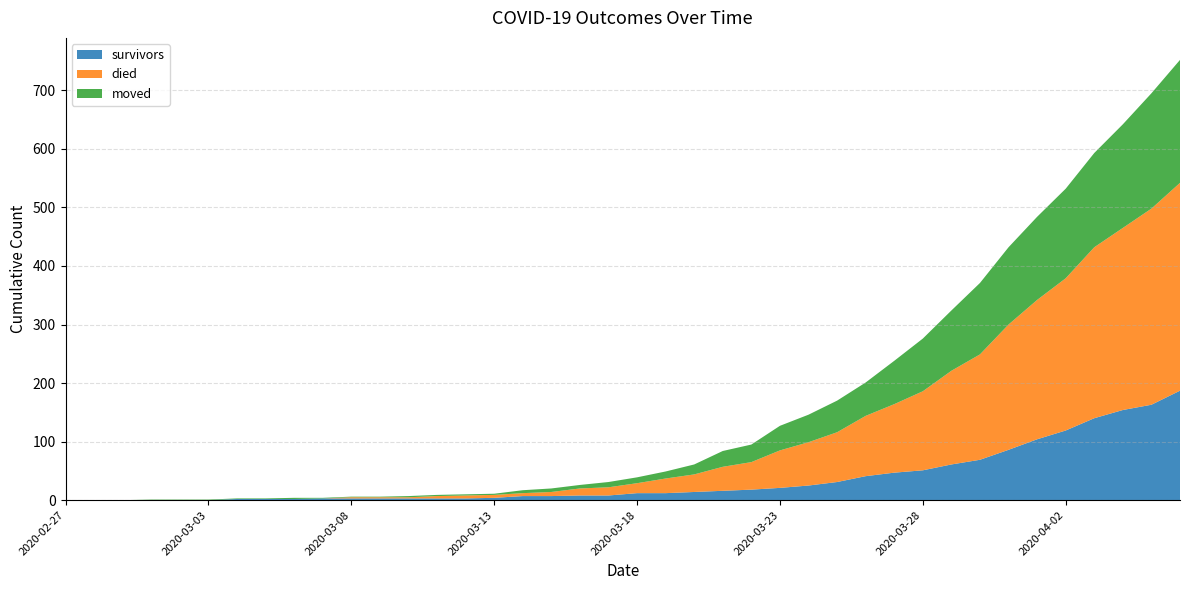

Reading right to left, transcribe all the data shown in this chart.

survivors: 187	163	154	140	119	104	86	69	61	51	47	41	31	25	21	18	16	14	12	12	8	8	7	7	4	3	3	3	3	3	3	2	2	2	0	0	0	0	0	0
died: 355	335	311	292	260	238	214	180	160	135	117	103	85	74	64	47	41	30	25	17	14	12	7	5	5	5	4	2	2	2	0	0	0	0	0	0	0	0	0	0
moved: 210	197	177	161	153	142	132	122	103	90	74	57	54	47	42	30	27	17	12	10	9	6	6	5	2	2	2	2	1	1	1	2	1	1	1	1	1	0	0	0